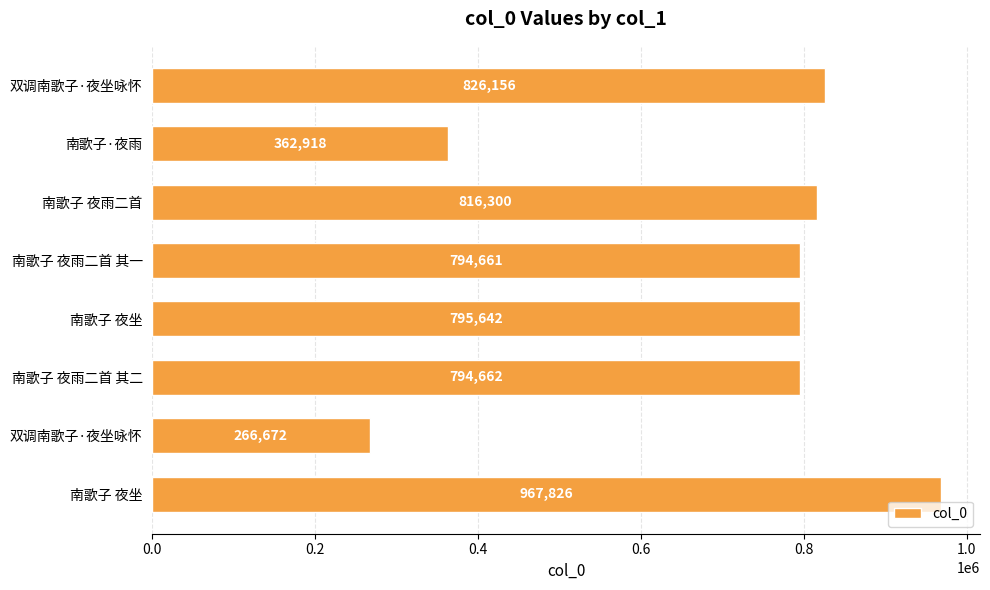

How many categories are shown in the chart?

8